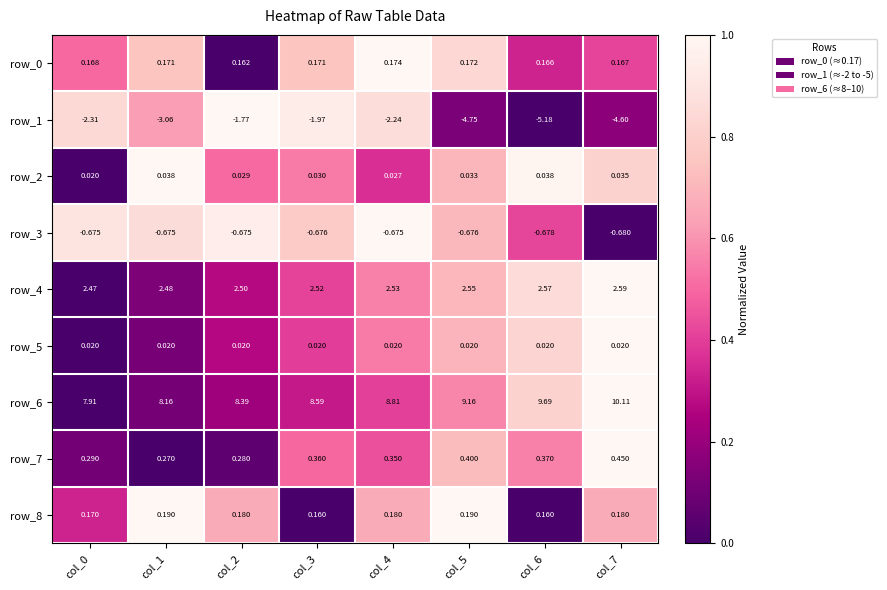

Is the value of row_4 at col_1 greater than the value of row_8 at col_0?

Yes